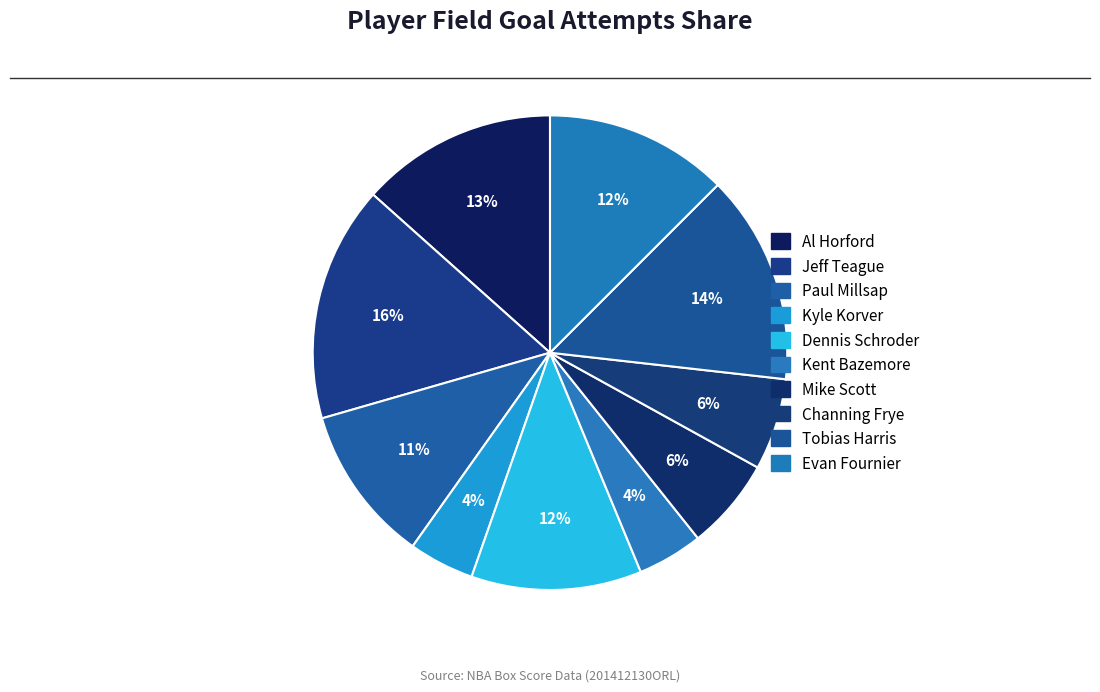

Between Mike Scott and Al Horford, which is larger?

Al Horford